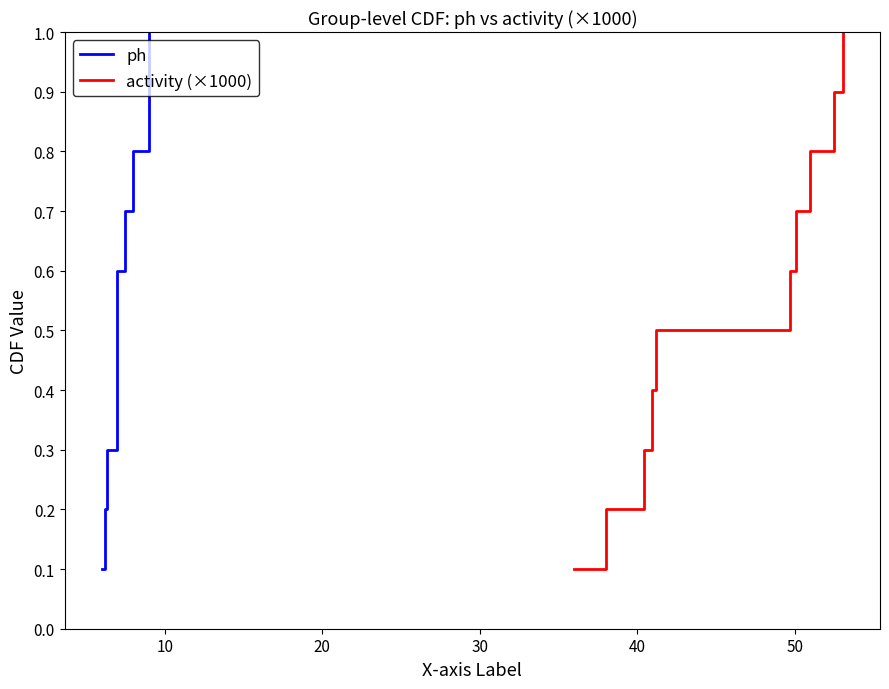

What are all the series names shown in the legend?

ph, activity (×1000)